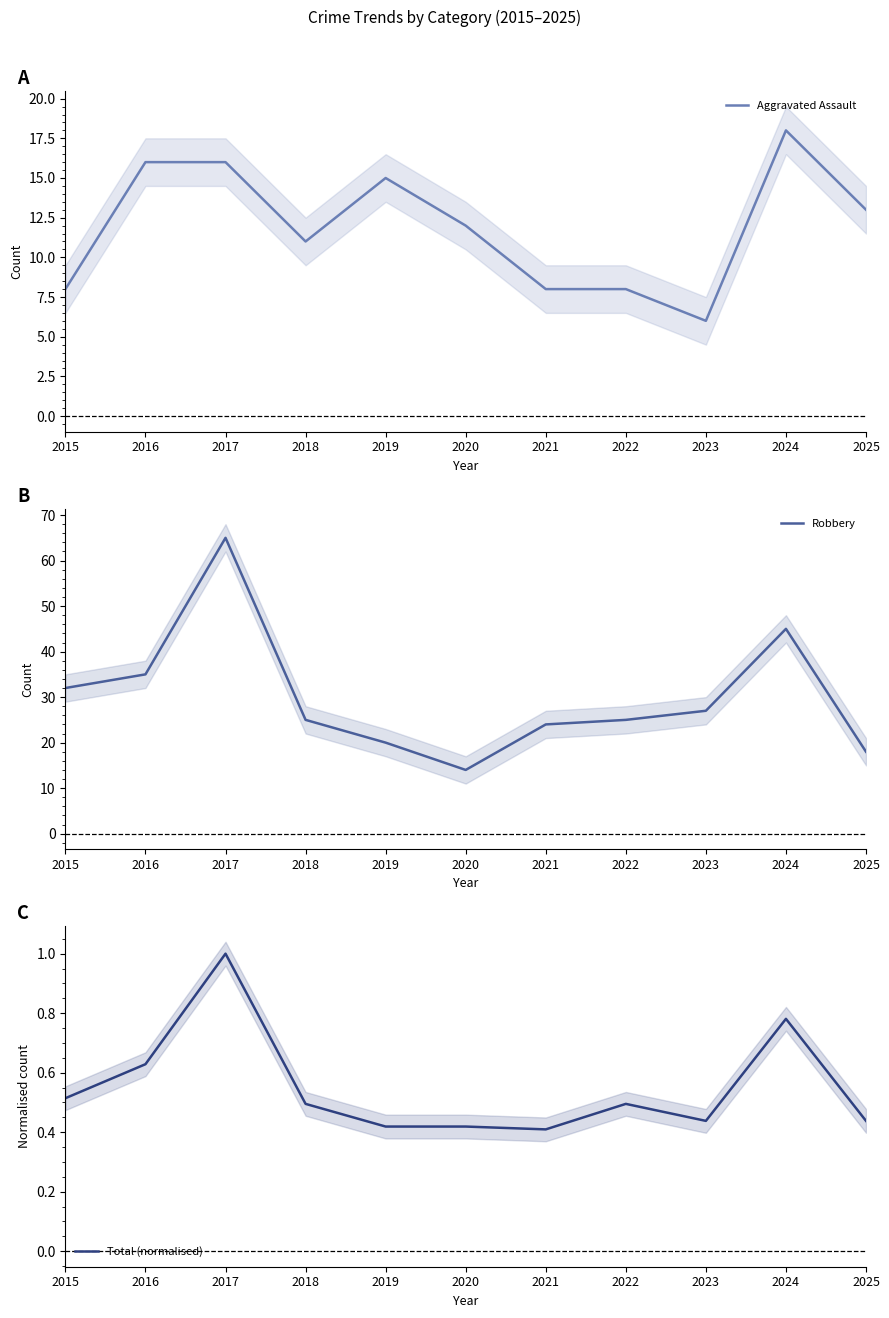

How many lines are shown in the chart?

3